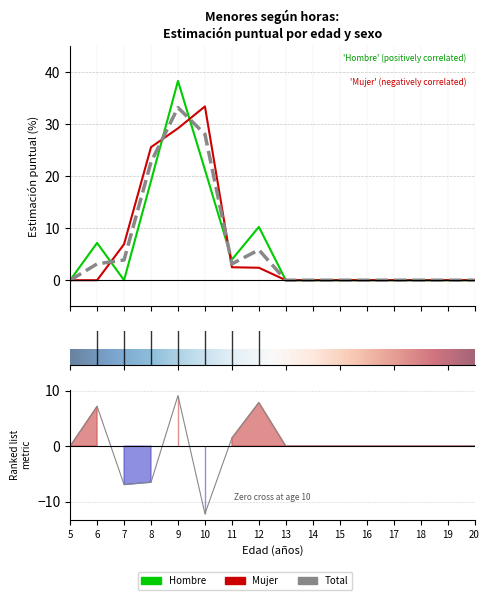

Which category has the highest value in the Total series?

9